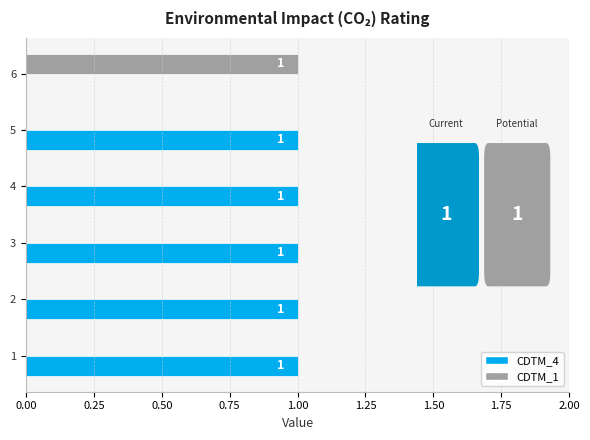

Is the value of CDTM_4 at 2 greater than the value of CDTM_1 at 3?

Yes